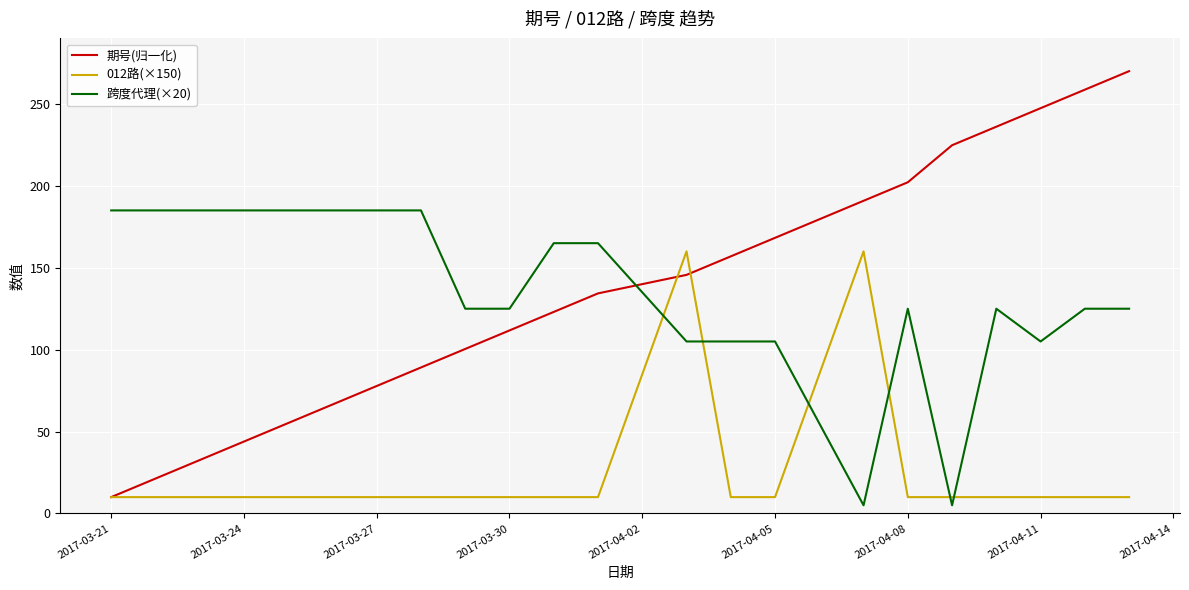

Which series has the widest spread of values?

期号(归一化)